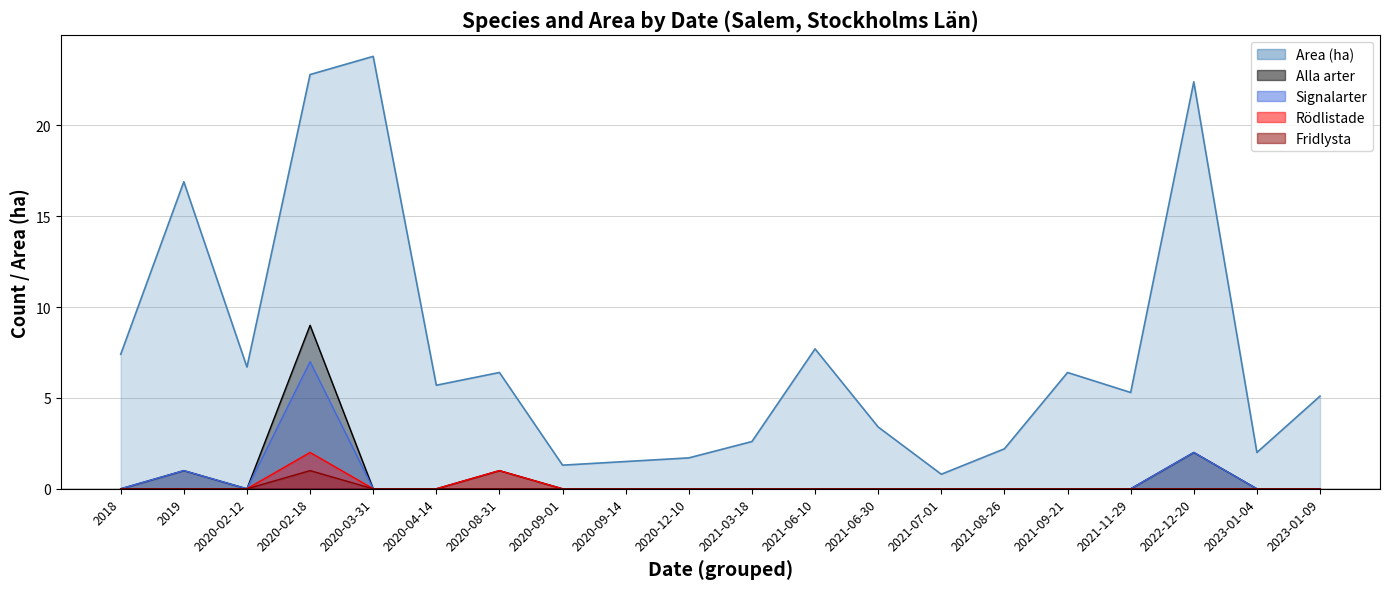

The value of Fridlysta at 2020-02-12 is -0.5. True or false?

False